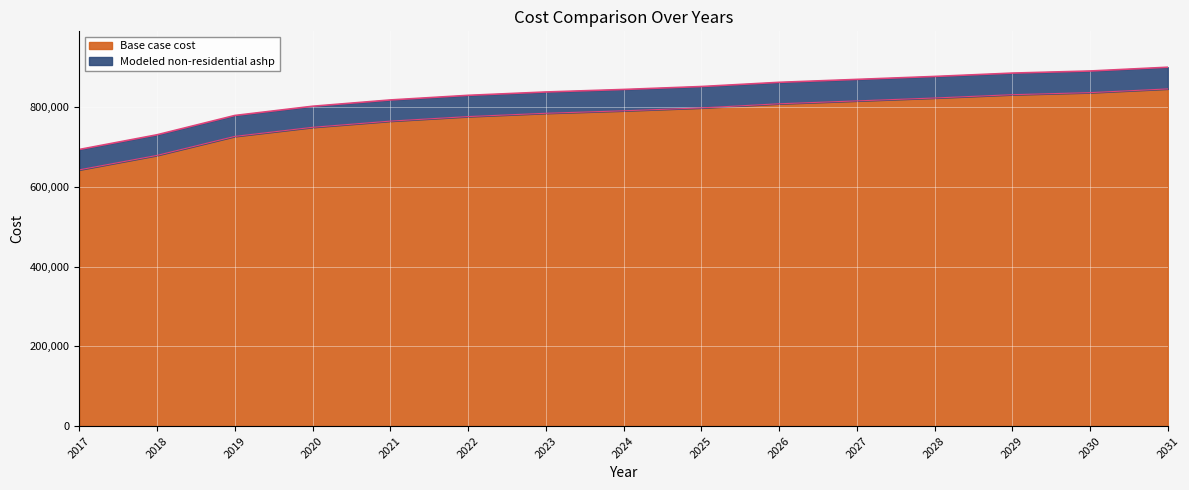

What is the difference between the highest and lowest values at 2020?

52859.5